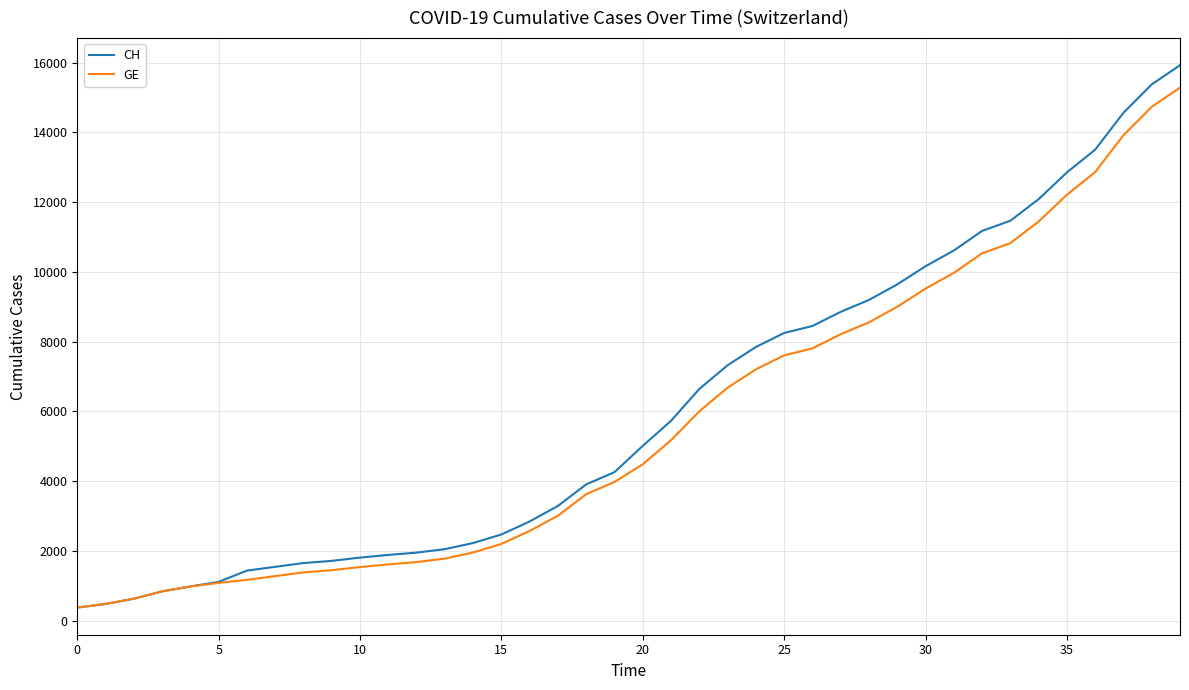

Which series has the widest spread of values?

CH